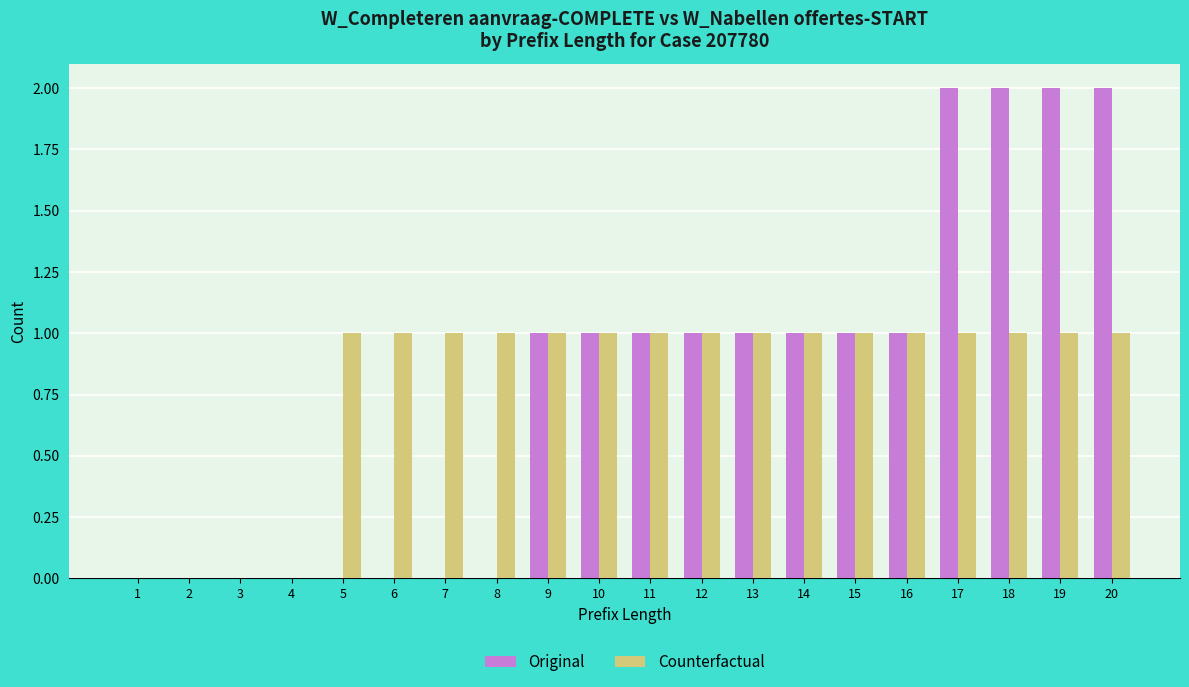

Count the Original values in the range 0 to 1.

16